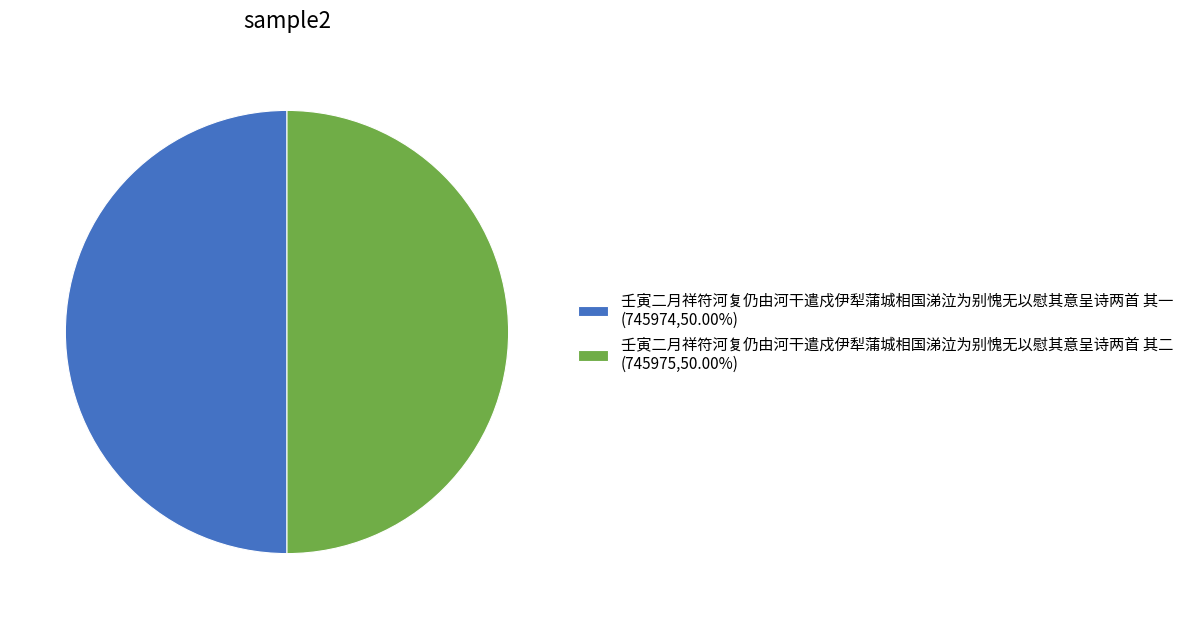

Is the sum of 壬寅二月祥符河复仍由河干遣戍伊犁蒲城相国涕泣为别愧无以慰其意呈诗两首 其二 (745975,50.00%) and 壬寅二月祥符河复仍由河干遣戍伊犁蒲城相国涕泣为别愧无以慰其意呈诗两首 其一 (745974,50.00%) greater than half?

Yes